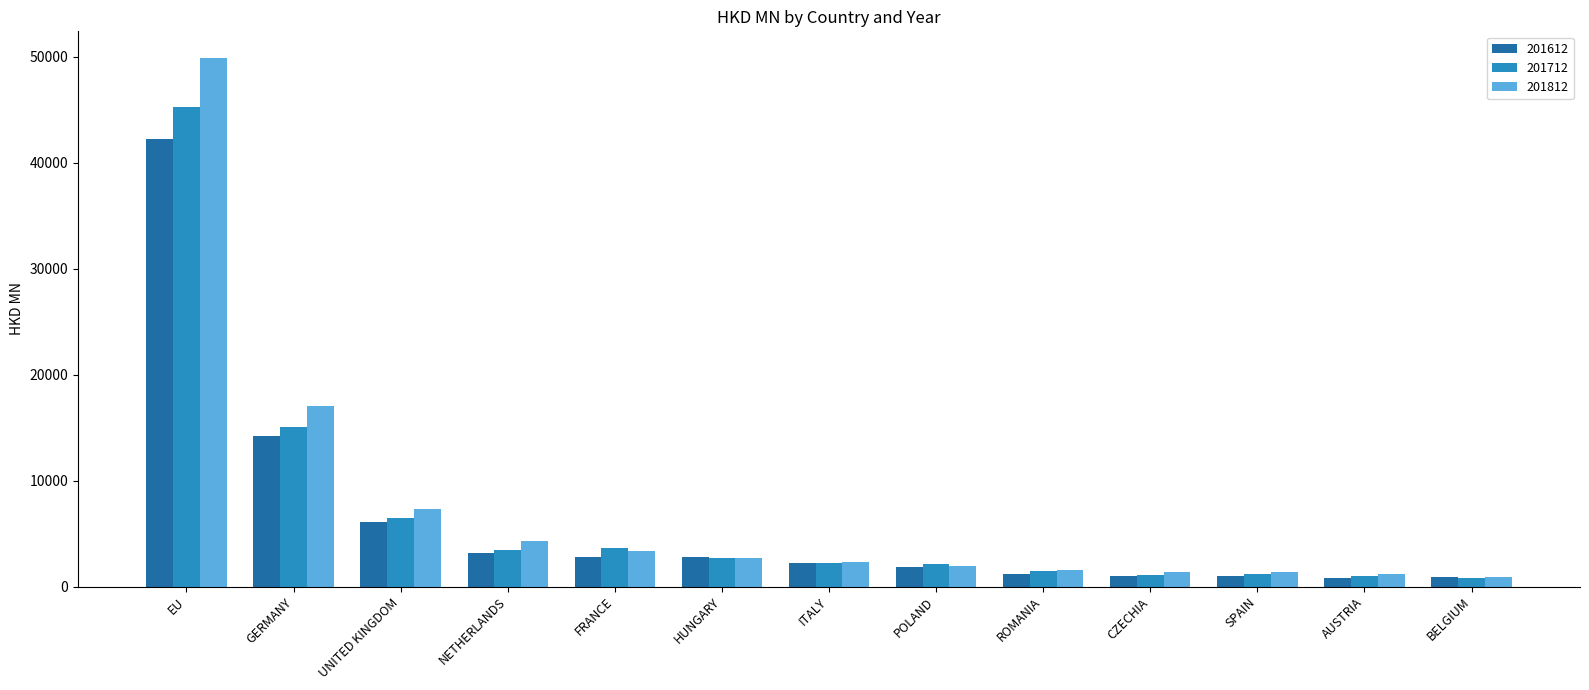

Where does the 201712 series first go above 2189?

EU